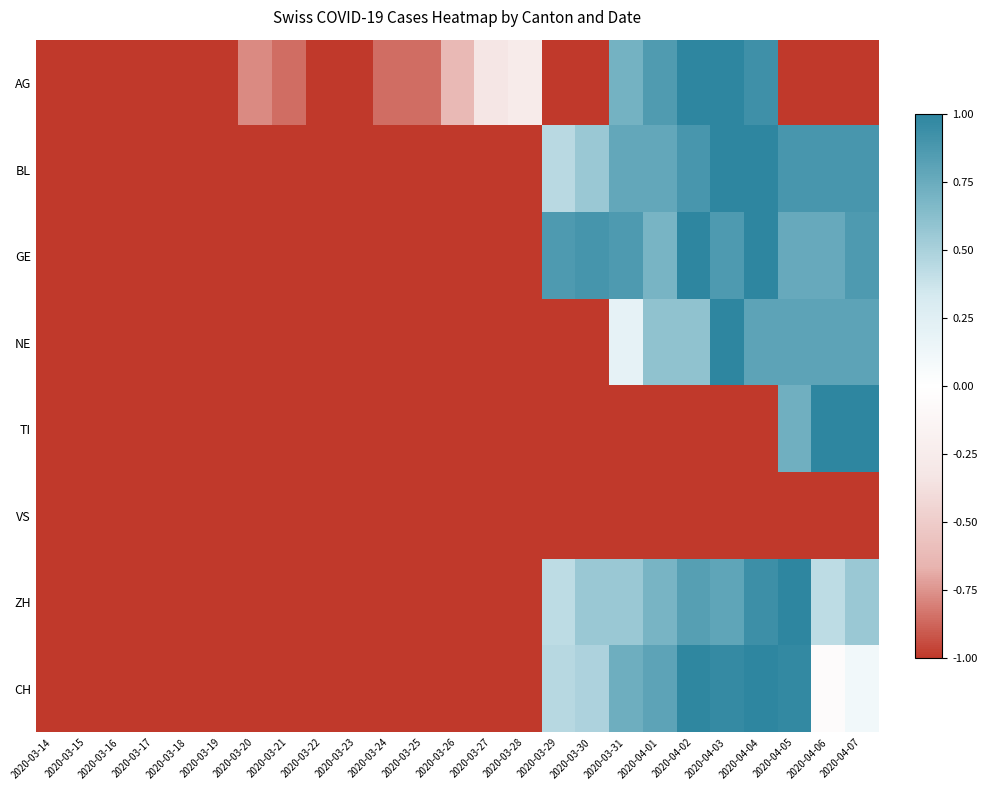

Which series has the largest total across all categories?

GE